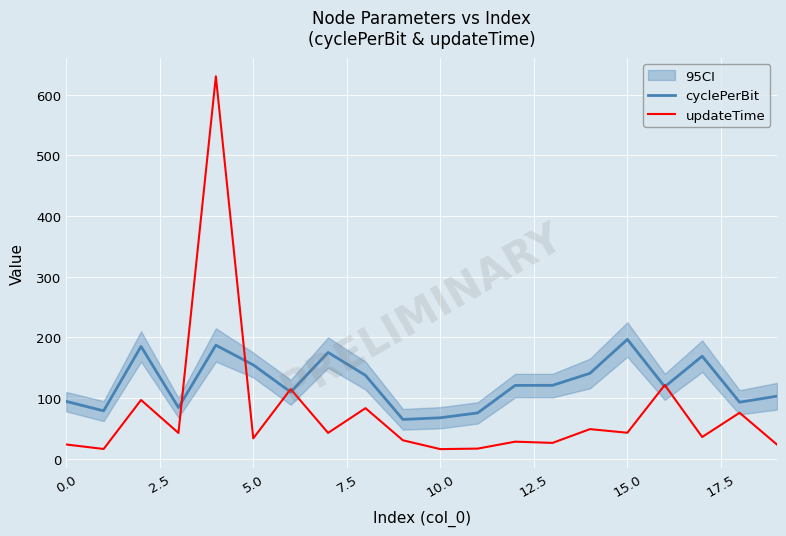

Where is updateTime nearest to the value 323?

16